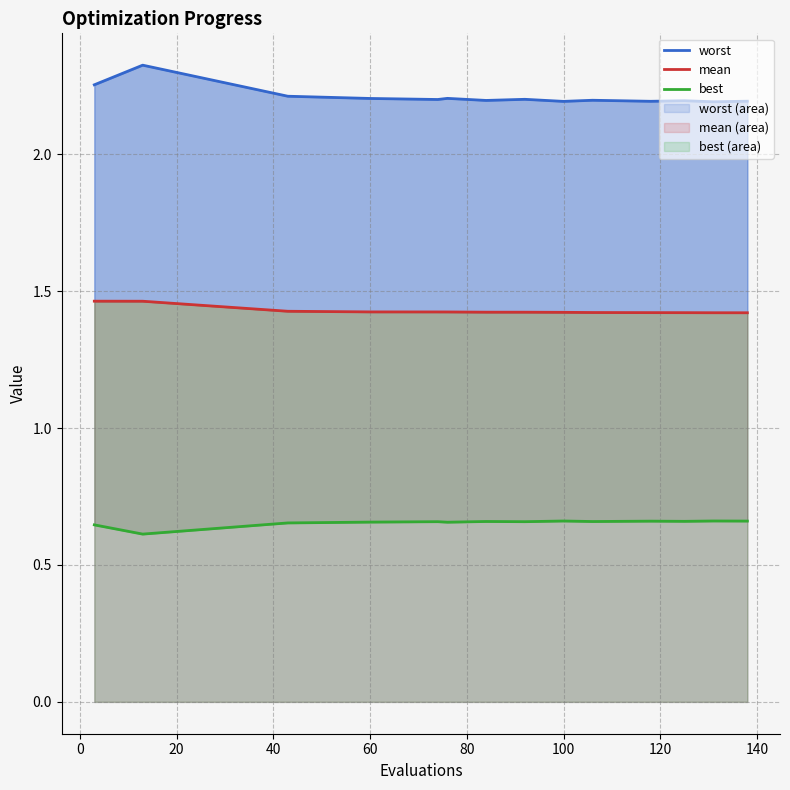

True or false: mean and worst cross at least once.

False